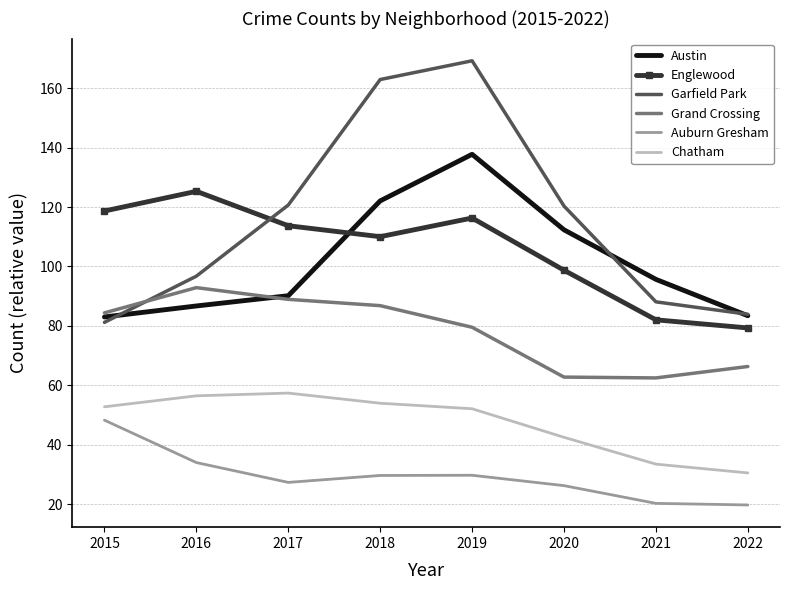

What is the total value across all series at 2015?

468.2